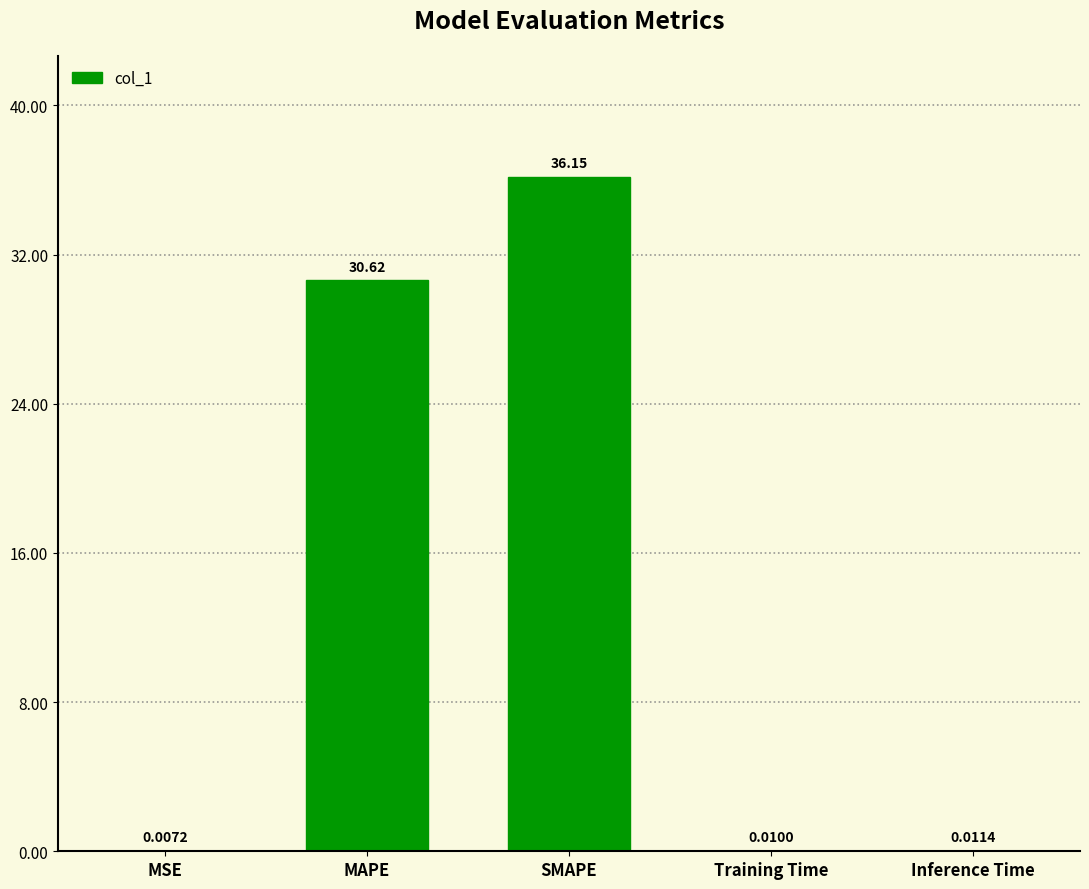

Between Inference Time and MAPE, which is larger?

MAPE